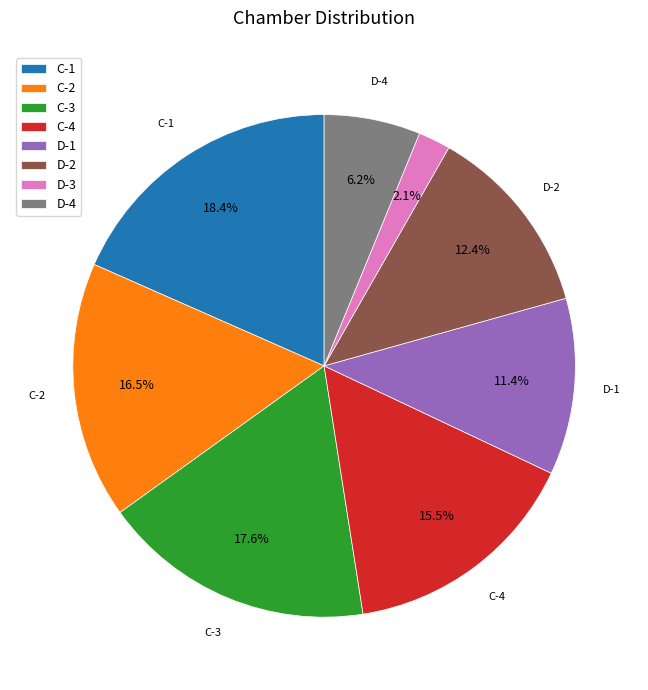

How much of the chart is everything except C-2?

83.5%